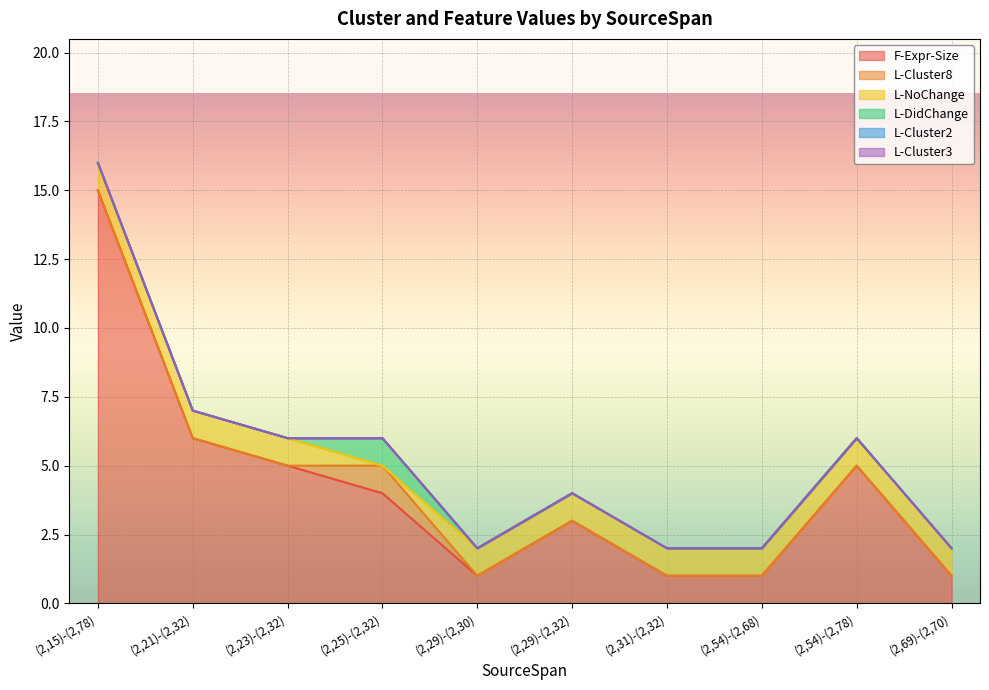

What is the label of the 5th point from the left?

(2,29)-(2,30)